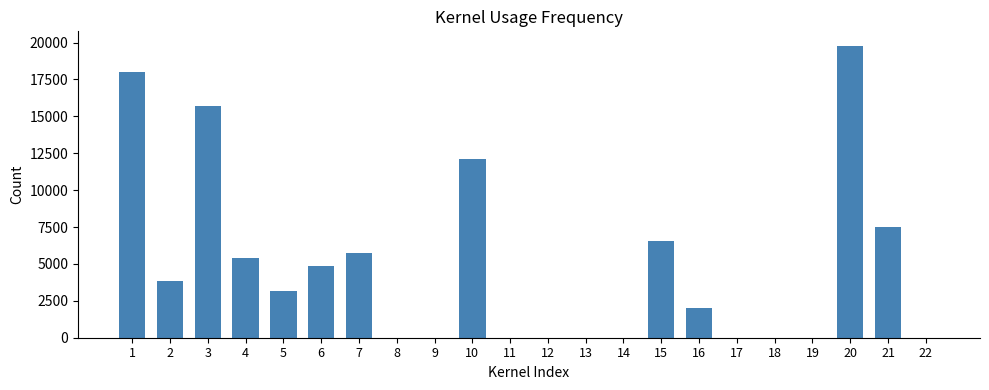

How many distinct data groups are displayed?

1